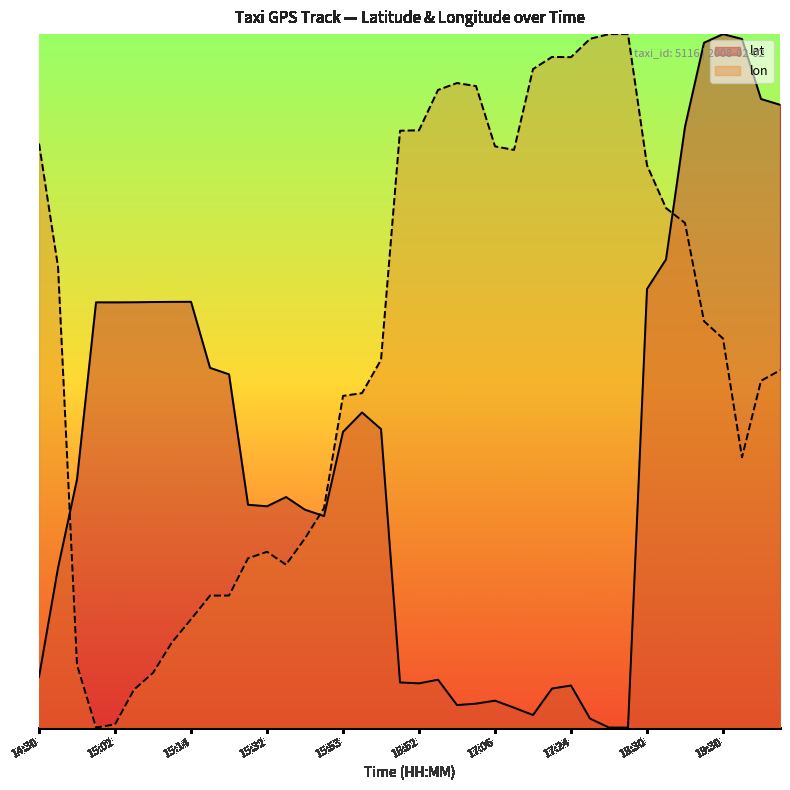

Where is the first local minimum for lat?

15:02